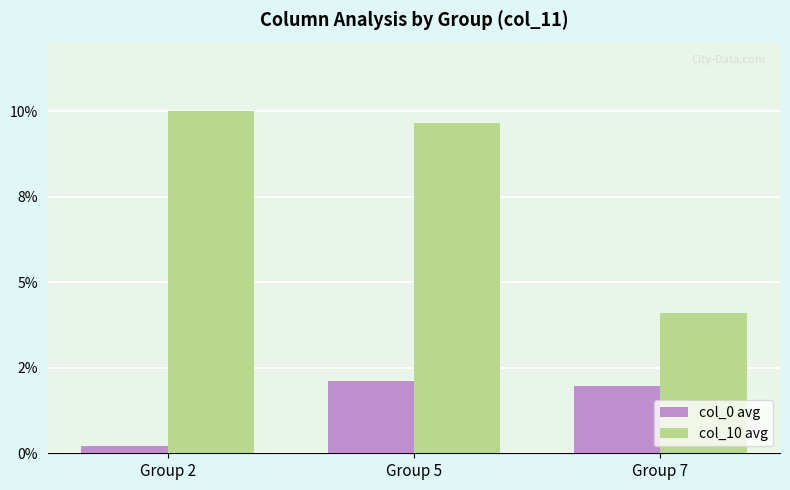

The value of col_10 avg at Group 5 is 15.5. True or false?

False